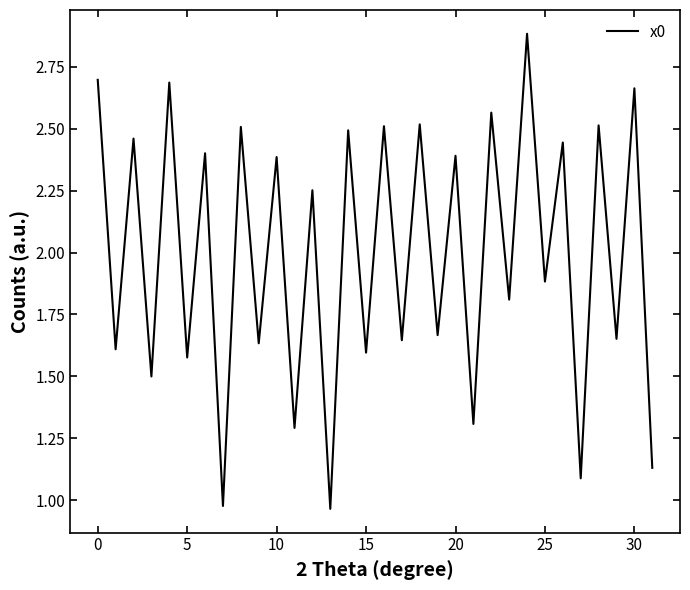

What is the difference between the maximum and minimum values?

1.9